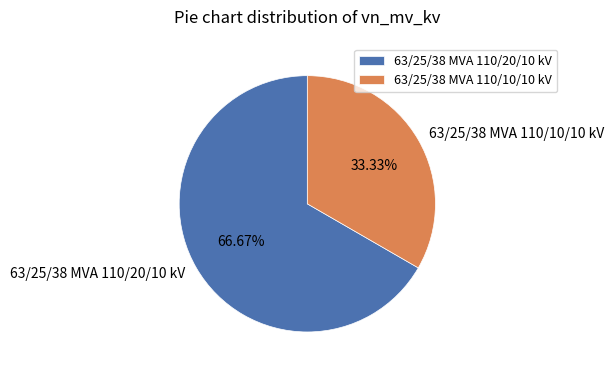

Count the number of slices in the pie.

2